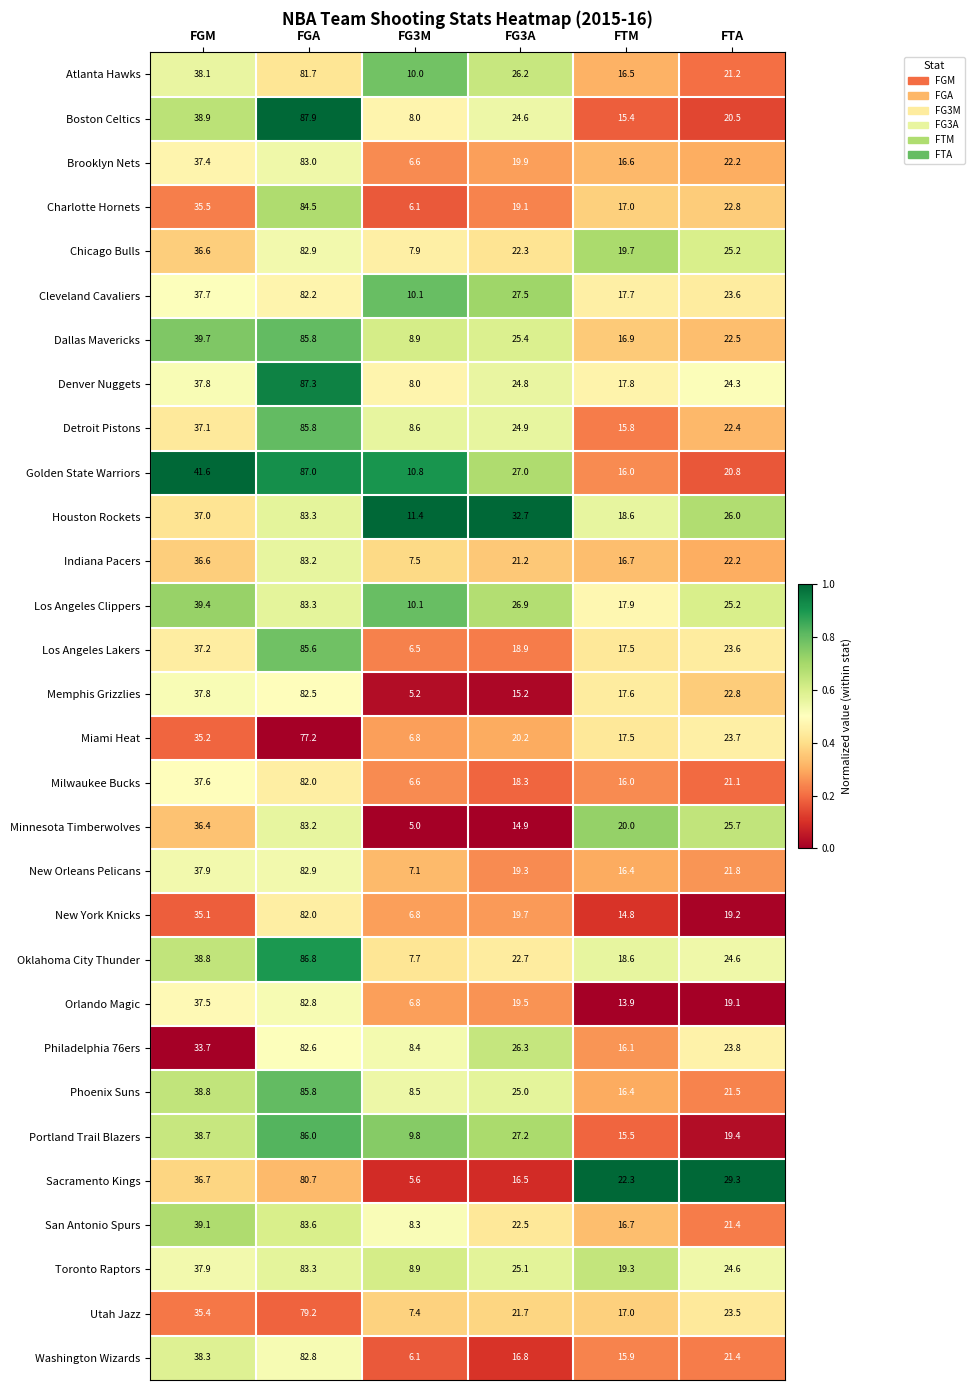

What is the sum of all Minnesota Timberwolves values?

185.2